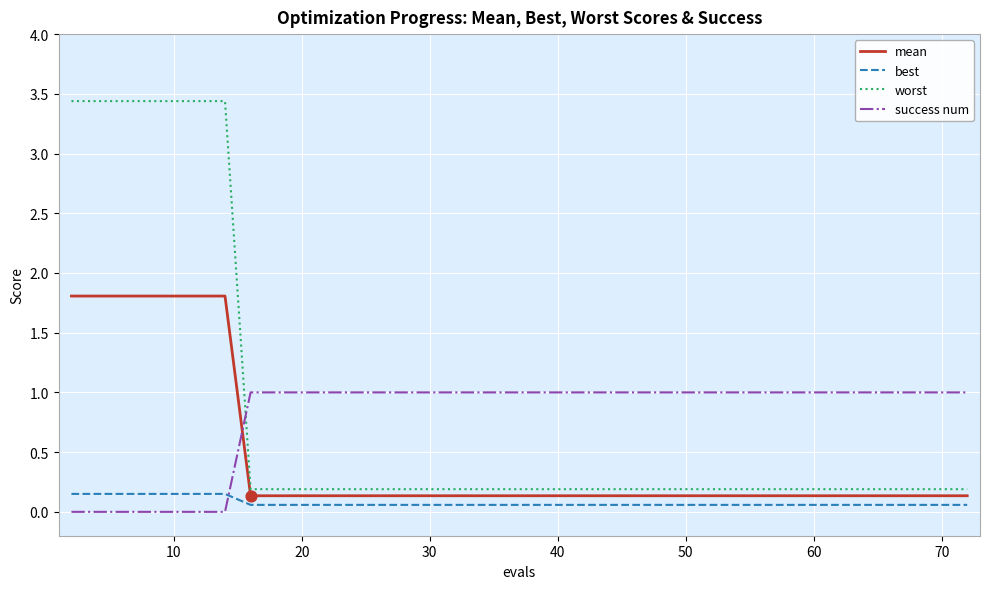

Which series ends up on top after the final intersection of success num and worst?

success num